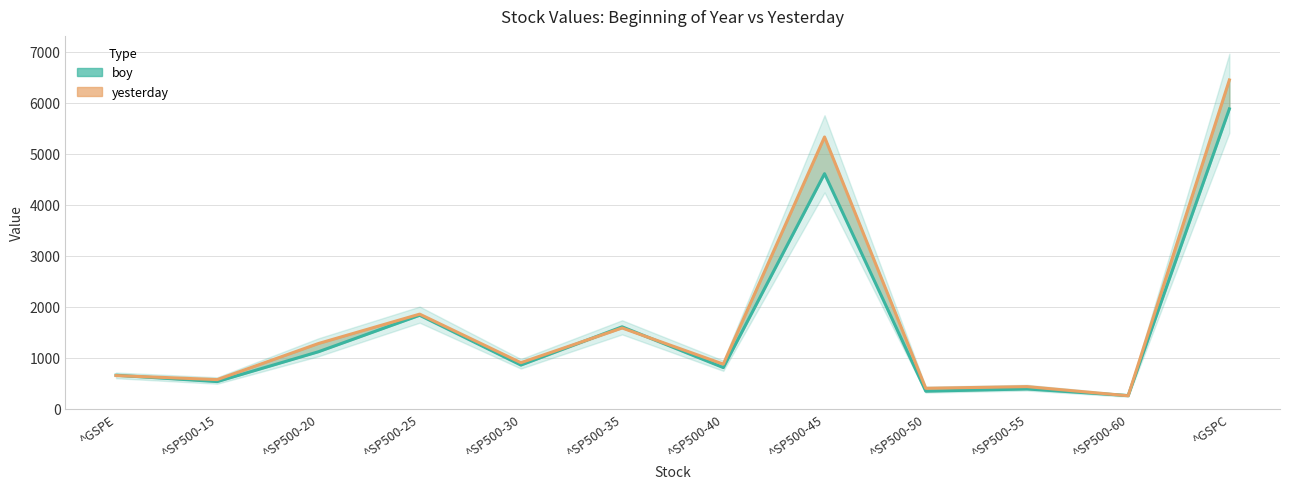

Rank the series at ^GSPC from lowest to highest value.

boy, yesterday